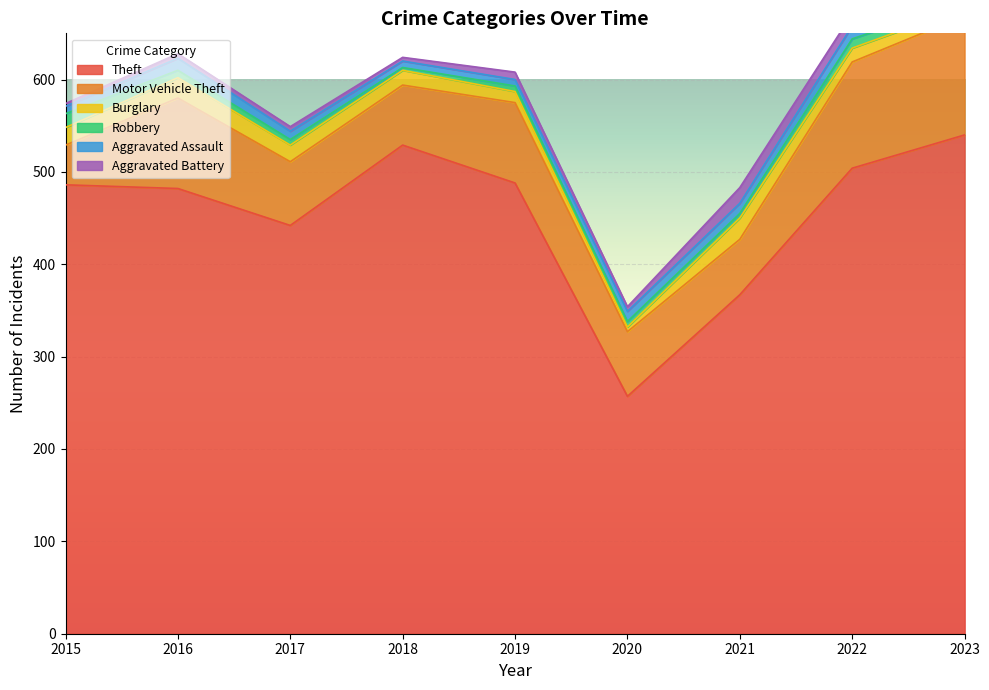

Is it true that Aggravated Assault equals 13 at 2016?

True